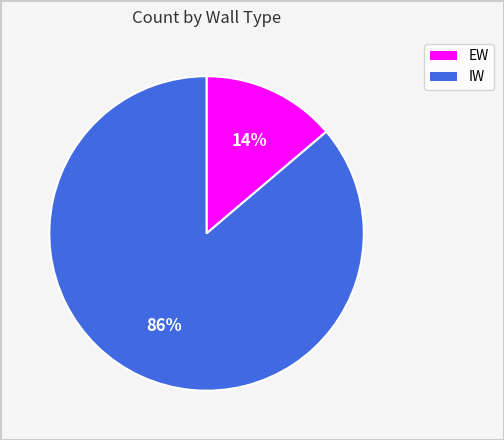

Rank the categories by value from lowest to highest.

EW, IW